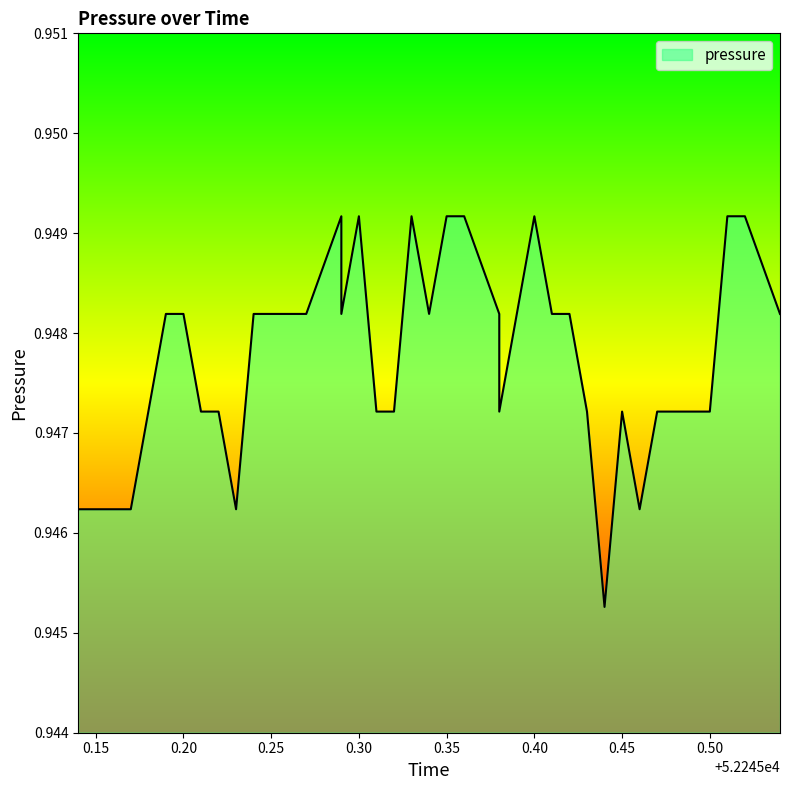

How many series are shown in this chart?

1